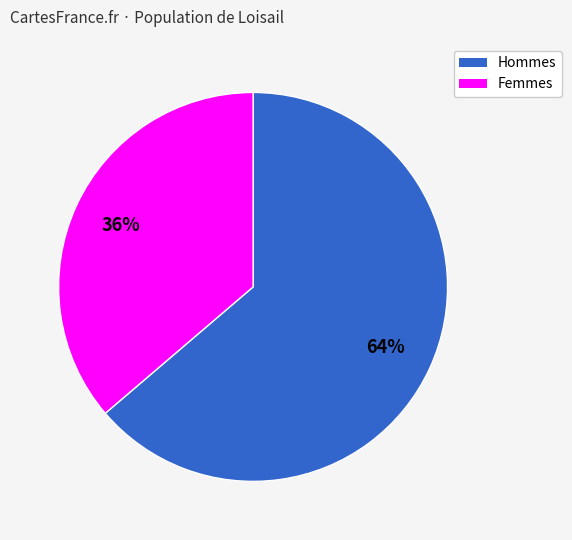

Does any single category account for the majority?

Yes